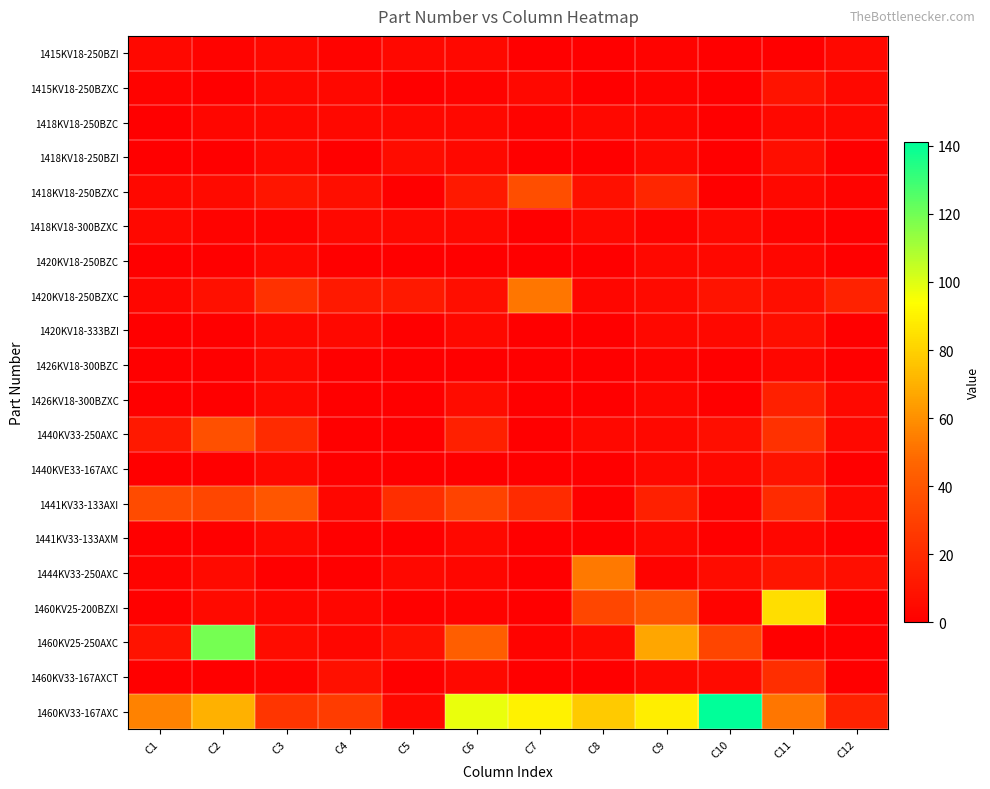

Which series has the largest total across all categories?

1460KV33-167AXC